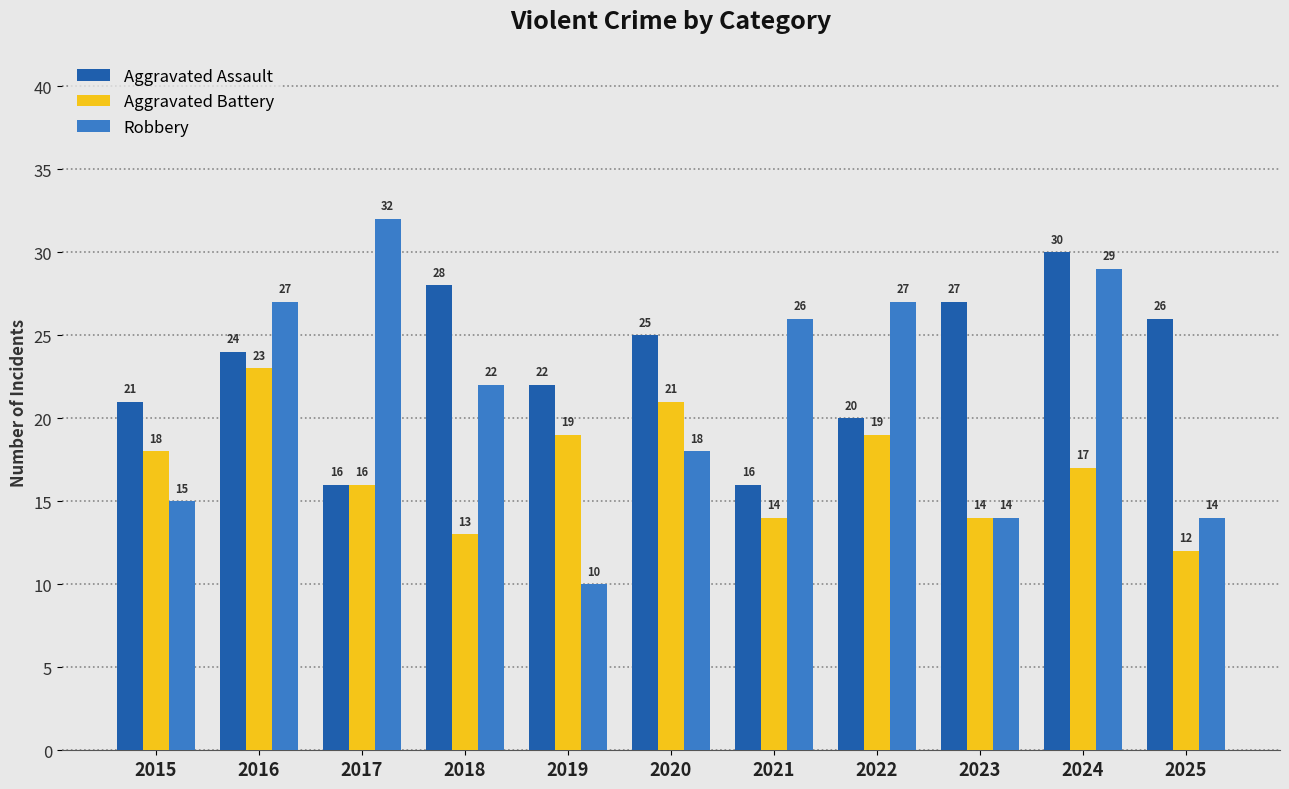

How many bars are there in each group?

3